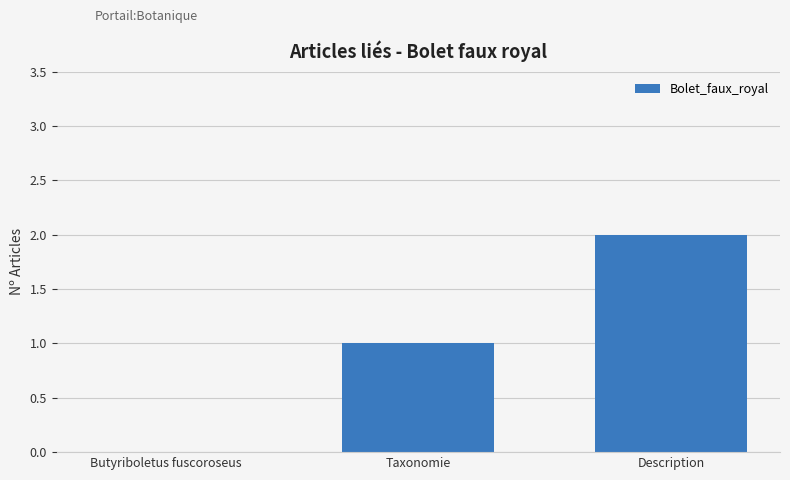

What is the sum of all values?

3